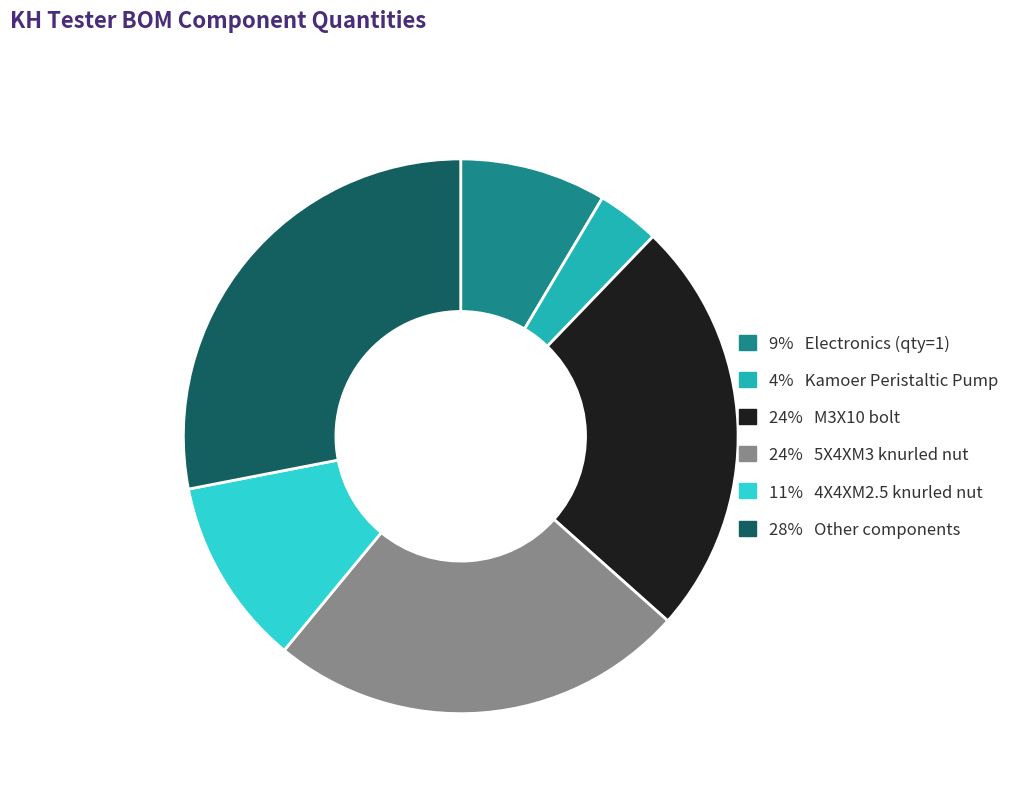

Is there a majority slice in this chart?

No